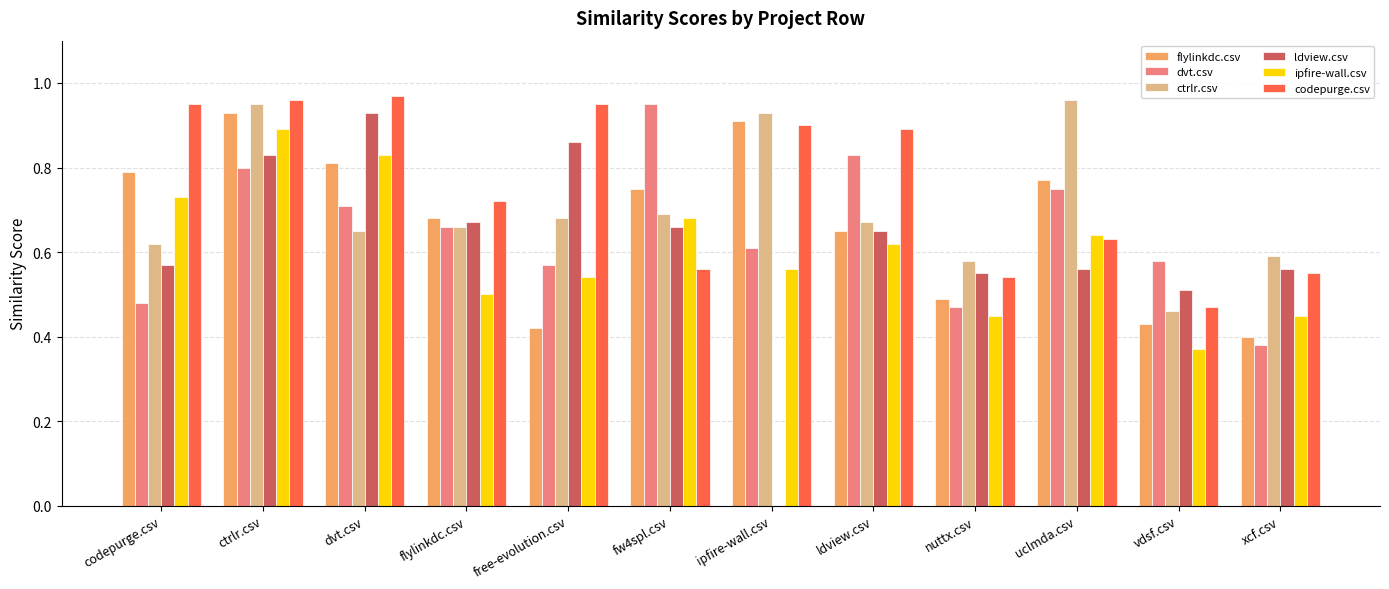

At which label does ldview.csv reach its peak?

dvt.csv